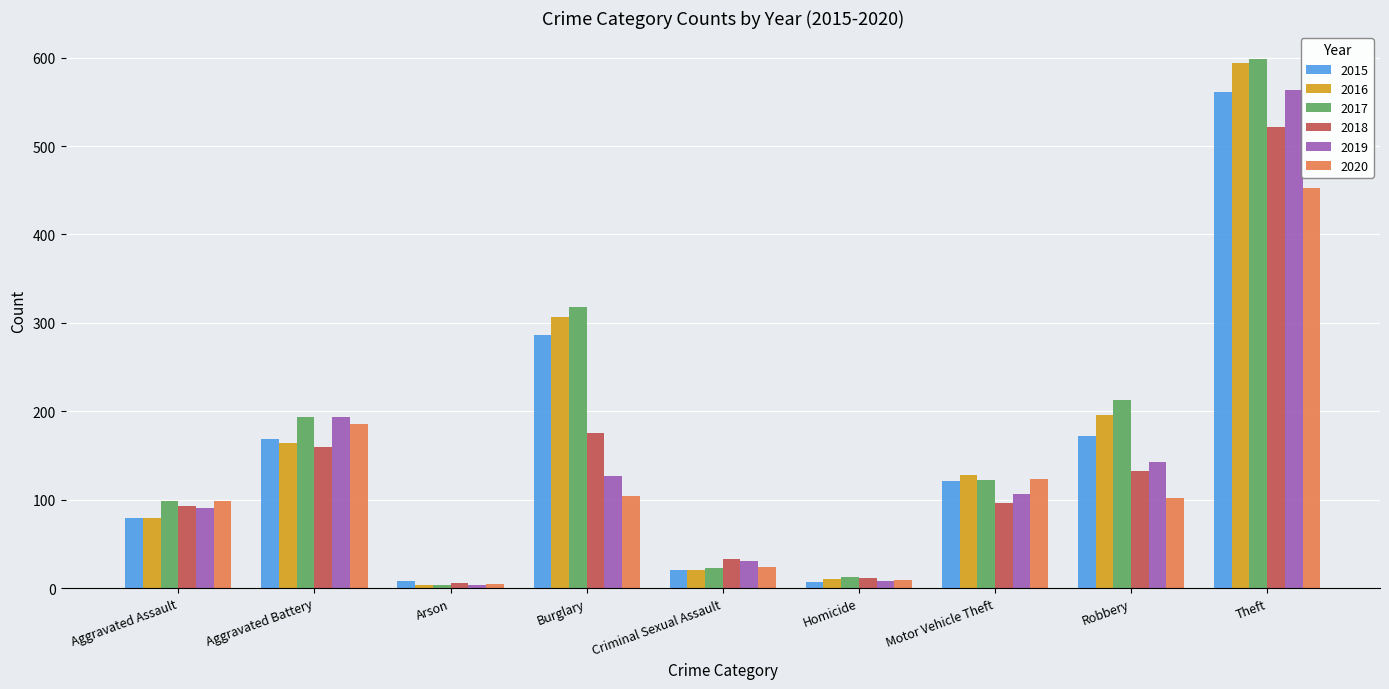

What is the difference between the maximum and minimum values in the 2015 series?

554